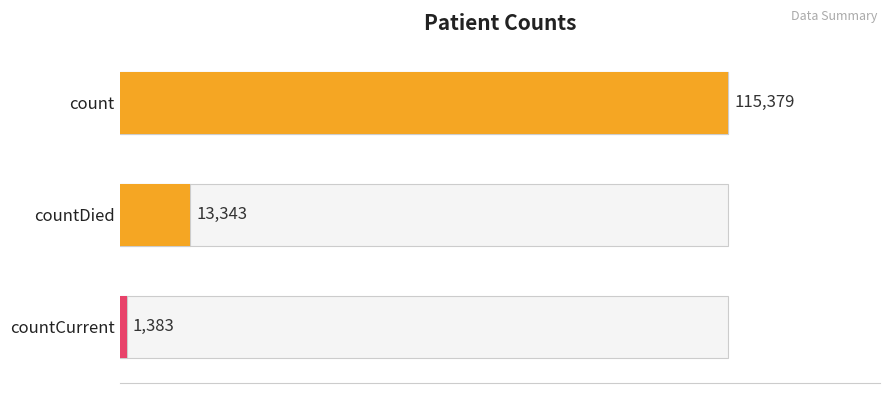

Are the bars horizontal?

Yes